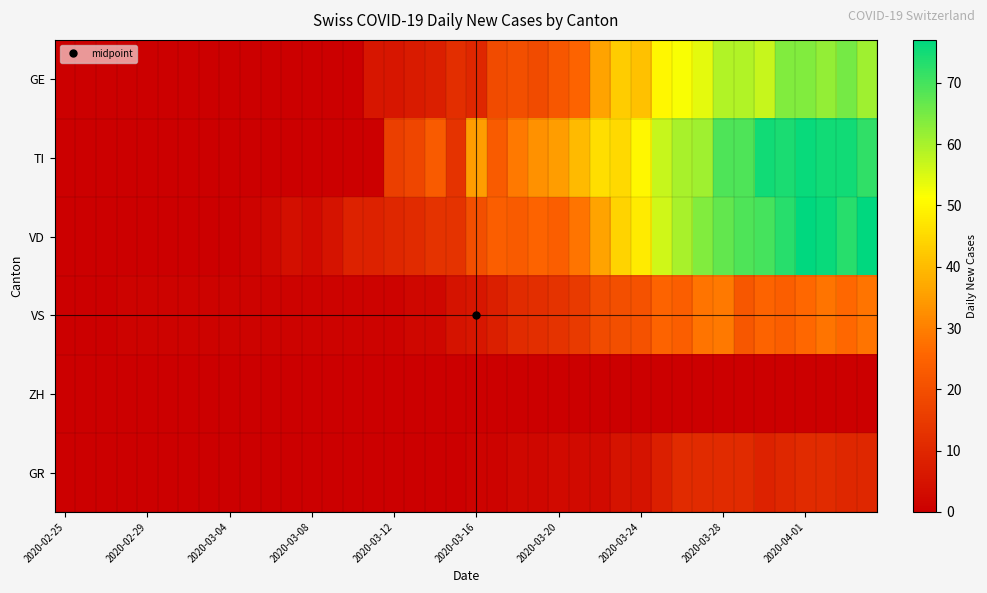

Reading right to left, extract all data points from this chart.

GE: 61	65	62	64	64	57	59	59	54	52	50	41	43	36	25	22	19	20	19	10	12	8	7	6	6	0	0	0	0	0	0	0	0	0	0	0	0	0	0	0
TI: 72	75	75	76	74	75	69	69	61	60	57	50	45	46	40	35	33	29	23	35	13	23	18	16	0	0	0	0	0	0	0	0	0	0	0	0	0	0	0	0
VD: 77	73	76	77	73	70	69	67	64	60	56	48	44	36	28	24	25	23	24	20	13	13	11	10	9	9	5	3	4	2	1	0	0	0	0	0	0	0	0	0
VS: 28	26	28	26	24	25	22	29	28	24	25	21	20	19	15	13	12	11	8	6	5	2	2	1	1	1	1	1	1	1	1	1	1	1	1	1	1	0	0	0
ZH: 0	0	0	0	0	0	0	0	0	0	0	0	0	0	0	0	0	0	0	0	0	0	0	0	0	0	0	0	0	0	0	0	0	0	0	0	0	0	0	0
GR: 10	10	11	11	10	9	11	11	11	11	8	5	5	3	3	3	2	2	1	1	0	0	0	0	0	0	0	0	0	0	0	0	0	0	0	0	0	0	0	0